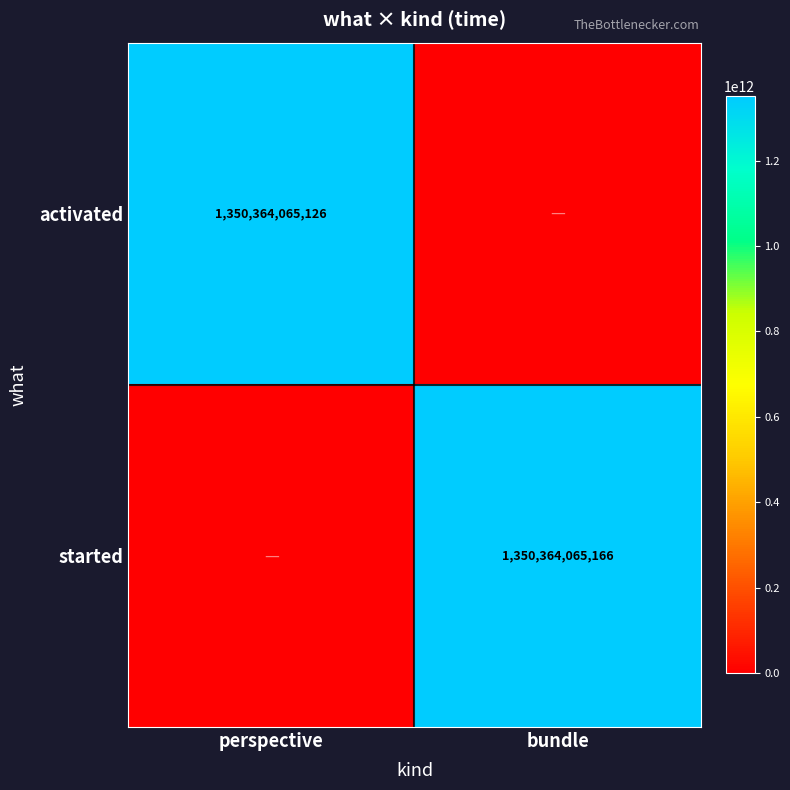

The value of started at bundle is 1350364065166. True or false?

True